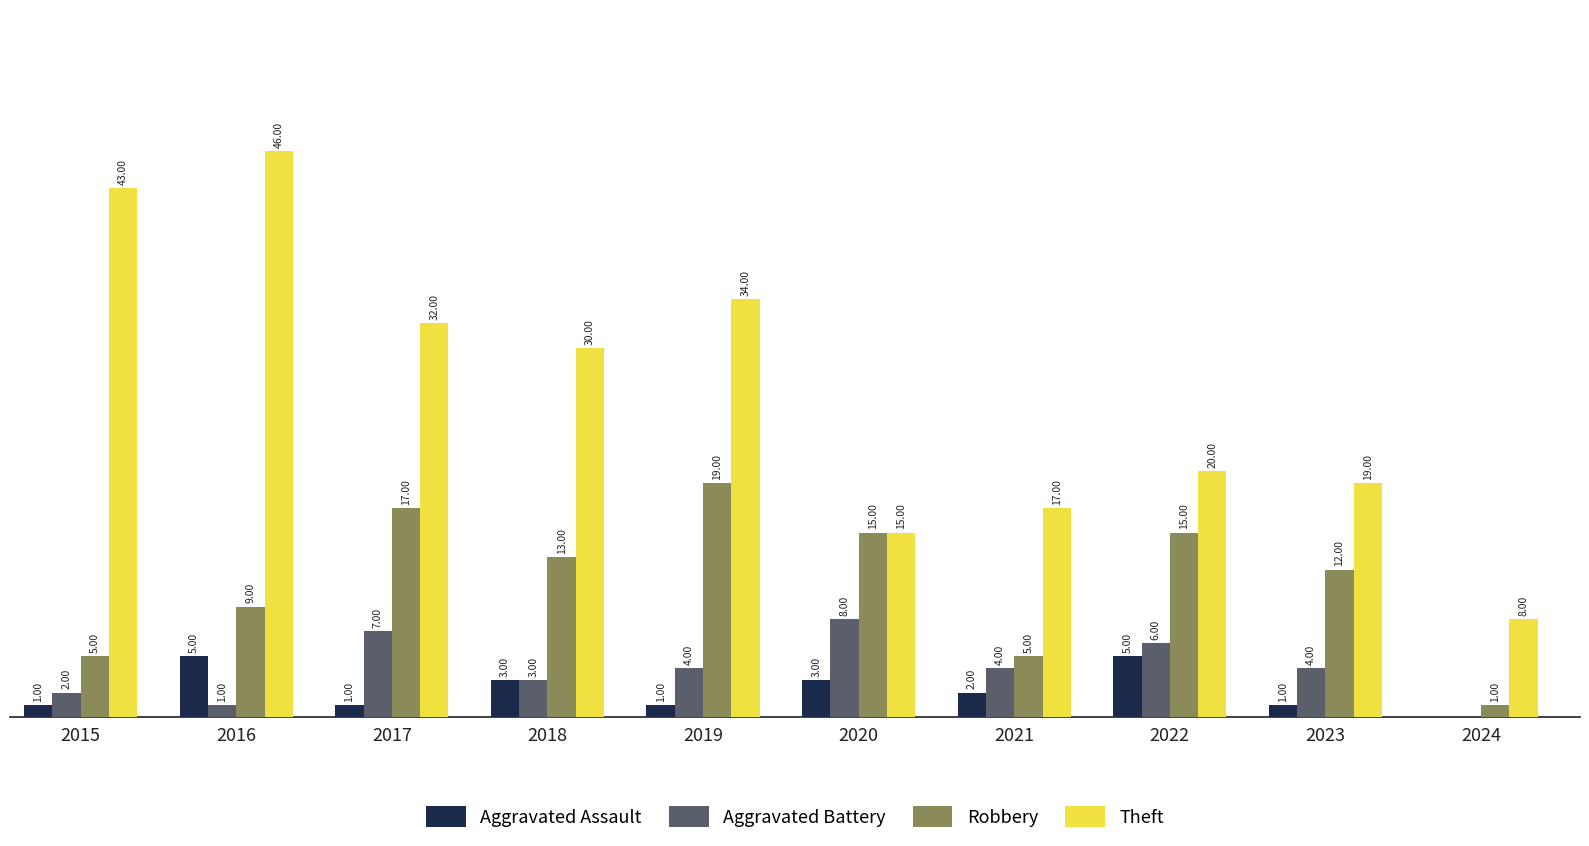

Which series has the widest spread of values?

Theft